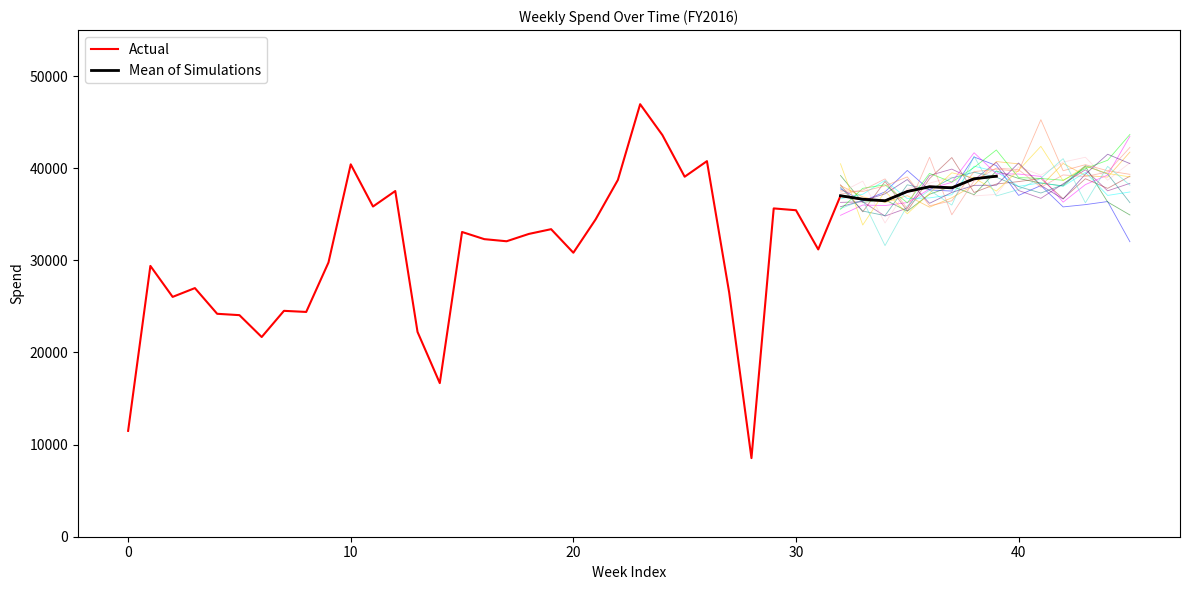

What is the lowest value of the Actual series?

8533.5